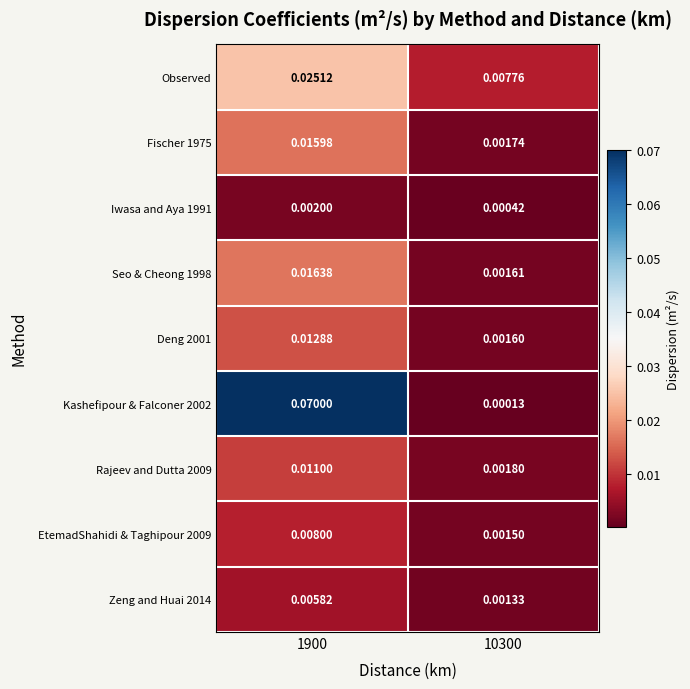

Is the value of Observed at 10300 greater than the value of Rajeev and Dutta 2009 at 1900?

No